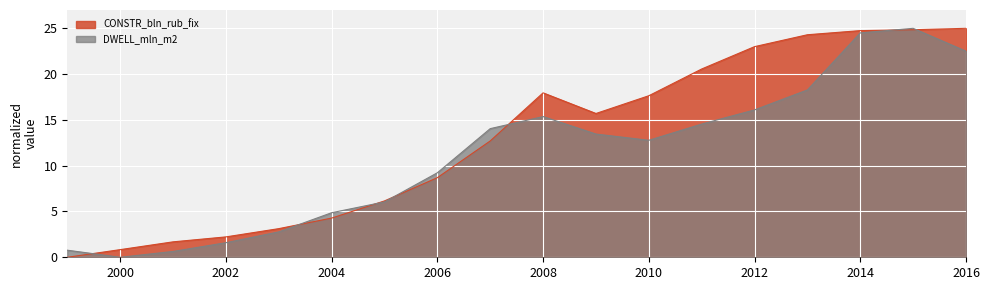

What is the total value across all series at 2016?

47.5